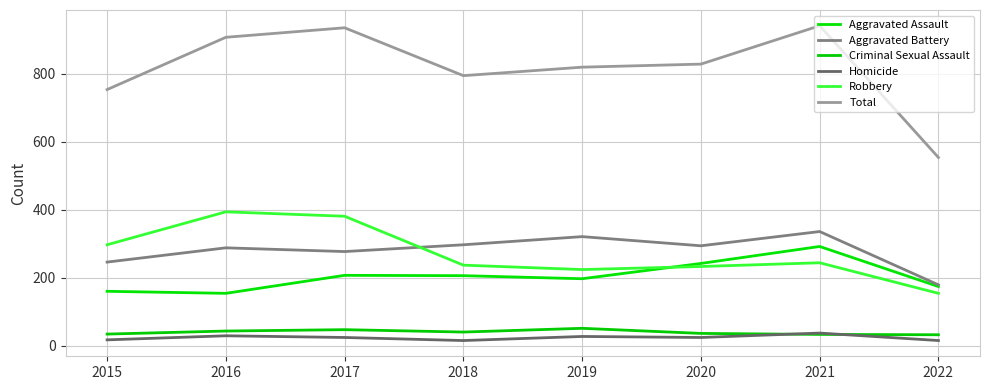

What is the sum of all Total values?

6538